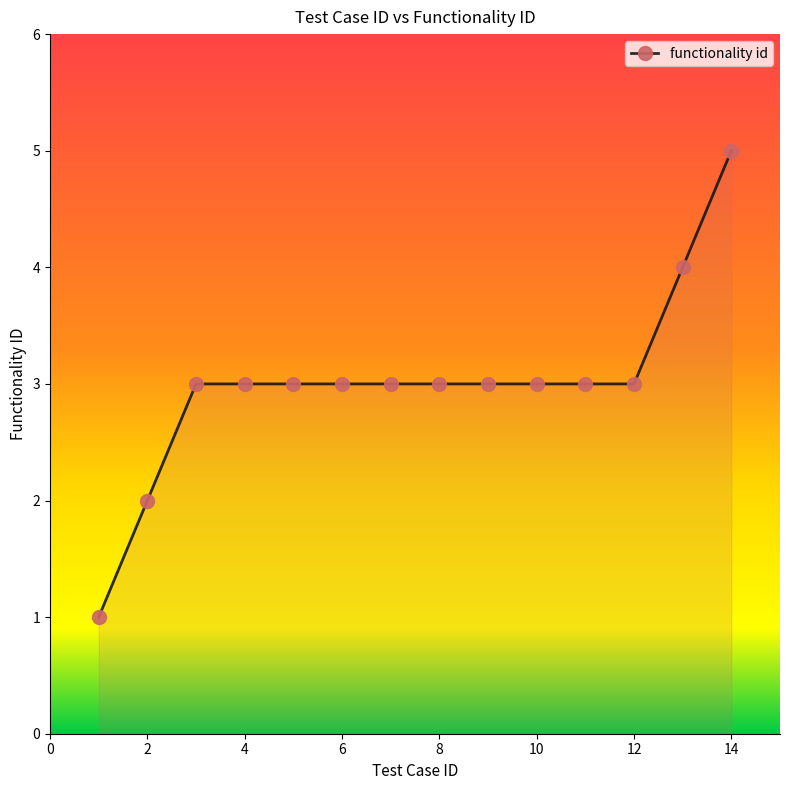

Reading left to right, extract all data points from this chart.

1	2	3	3	3	3	3	3	3	3	3	3	4	5